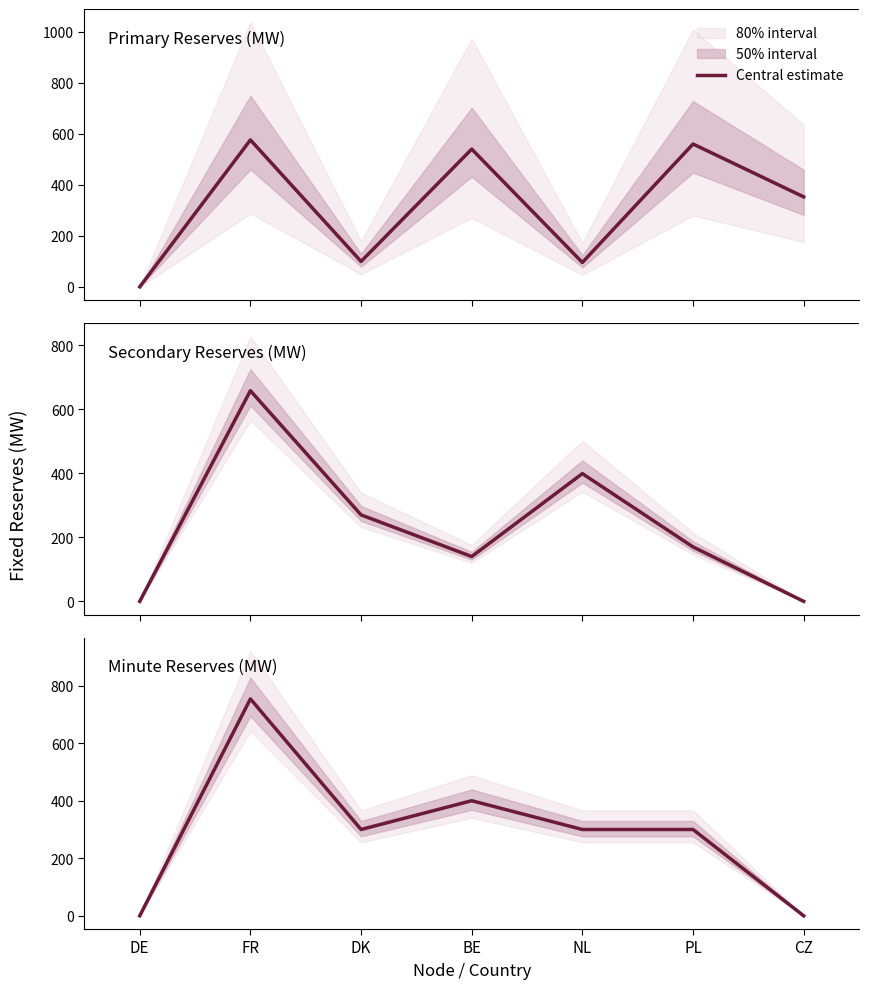

How many values exceed 300?

2